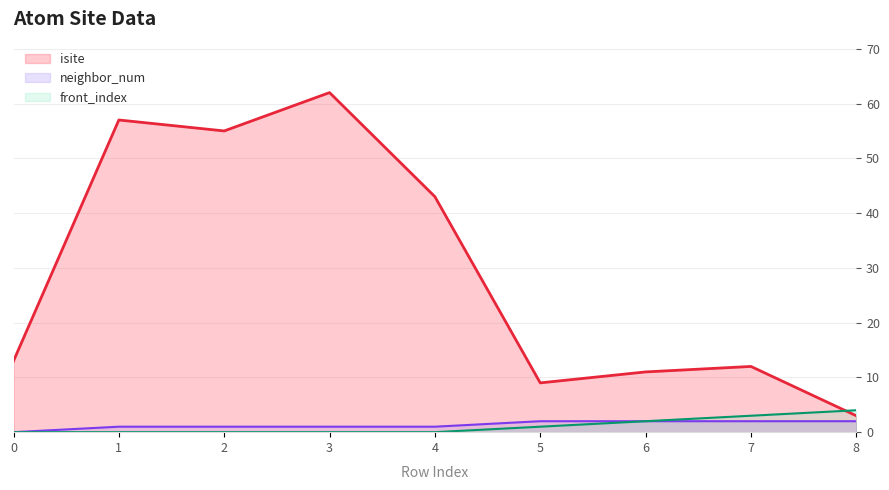

At 8, list the series in order from largest to smallest.

front_index, isite, neighbor_num